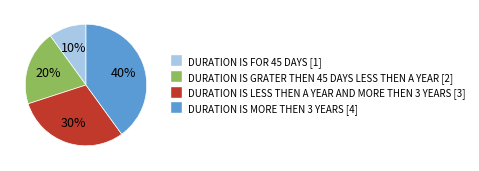

How many slices are in this pie chart?

4